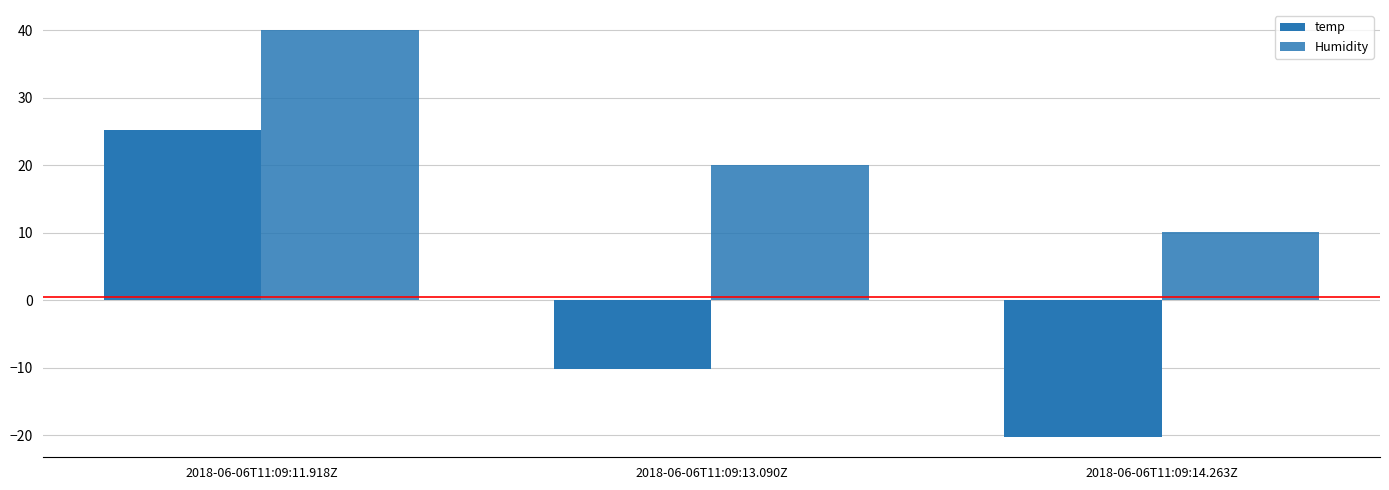

What is the total value across all series at 2018-06-06T11:09:11.918Z?

65.3